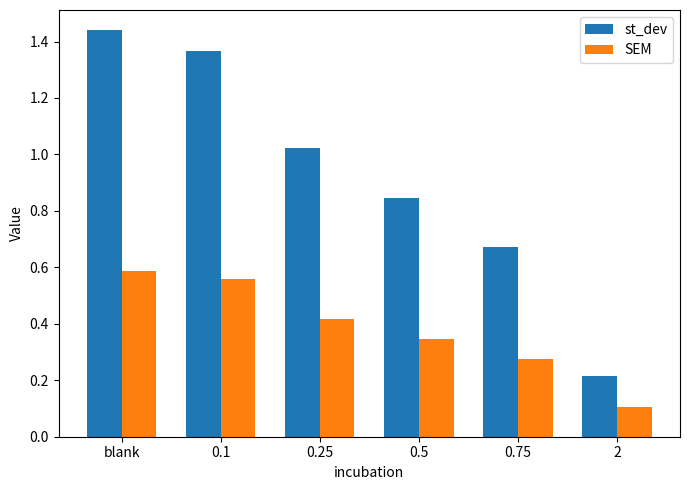

What is the label of the 3rd bar from the right?

0.5